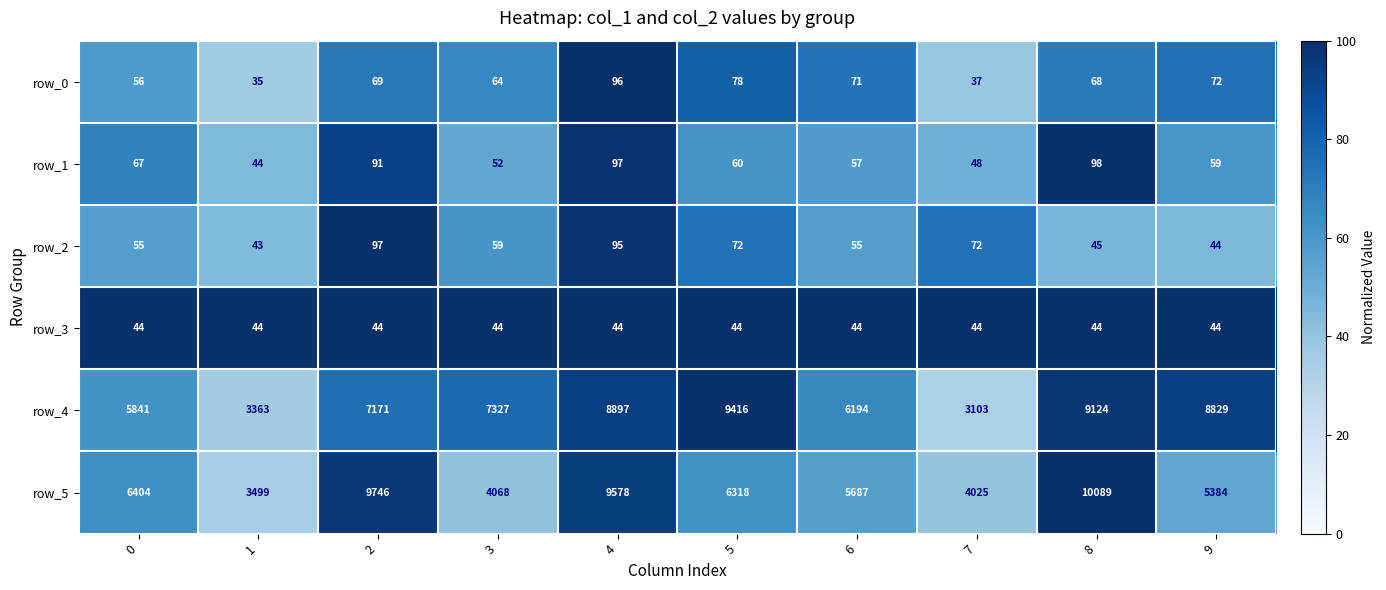

At how many categories does at least one series exceed 41?

10